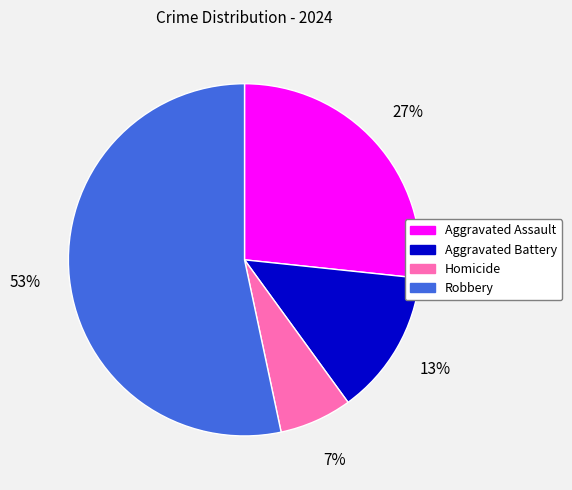

Count the number of slices in the pie.

4